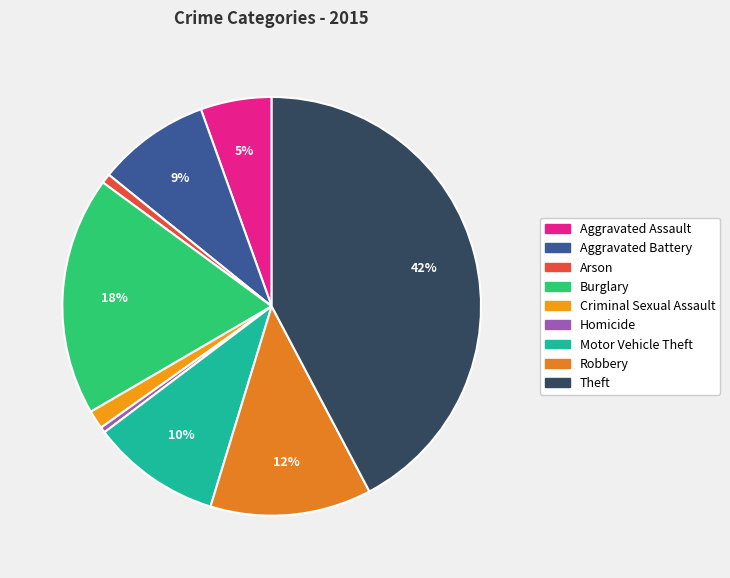

Is Aggravated Battery the majority of the pie?

No